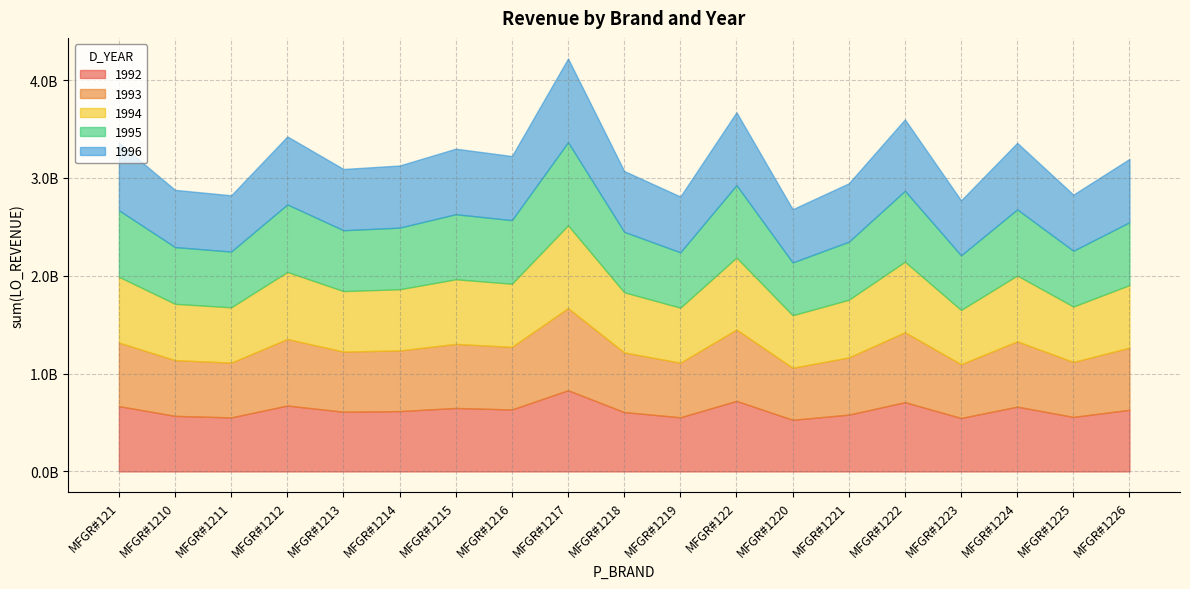

Does the chart have visible grid lines?

Yes